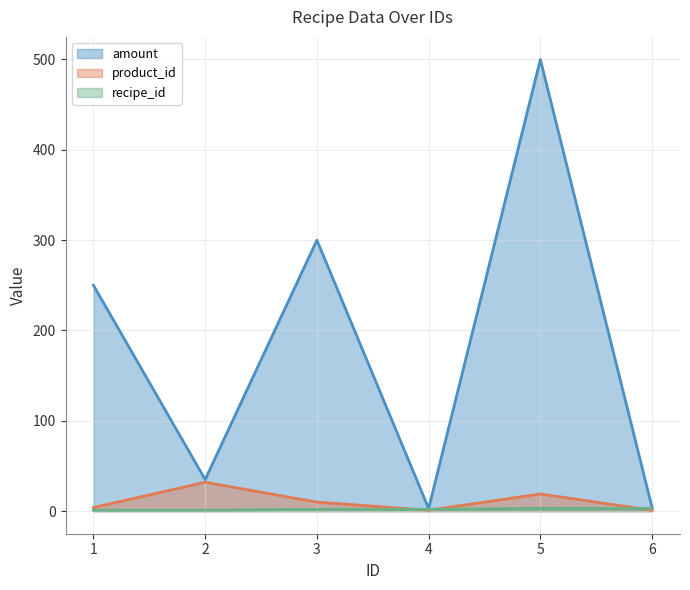

The amount series shows 261 at 5. True or false?

False